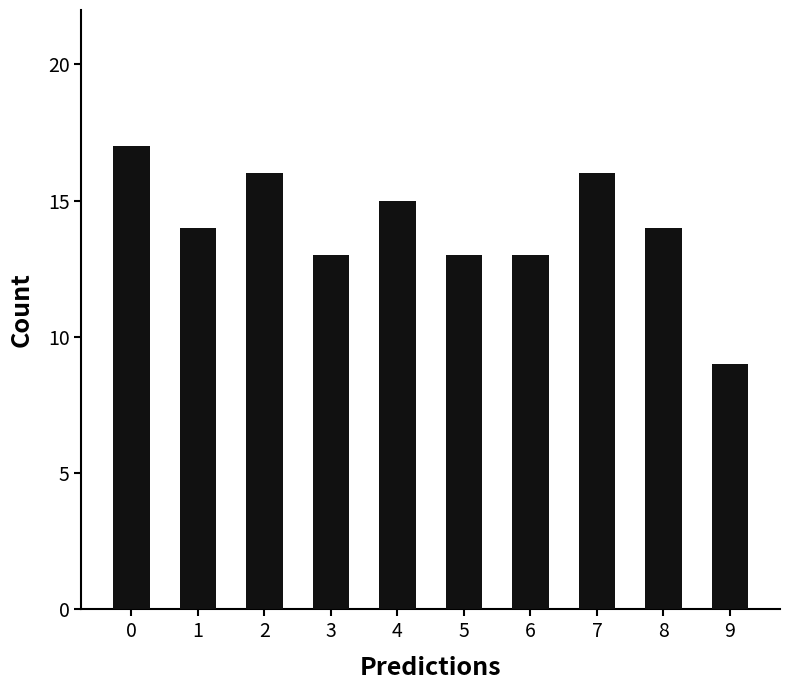

Count the number of categories in the chart.

10